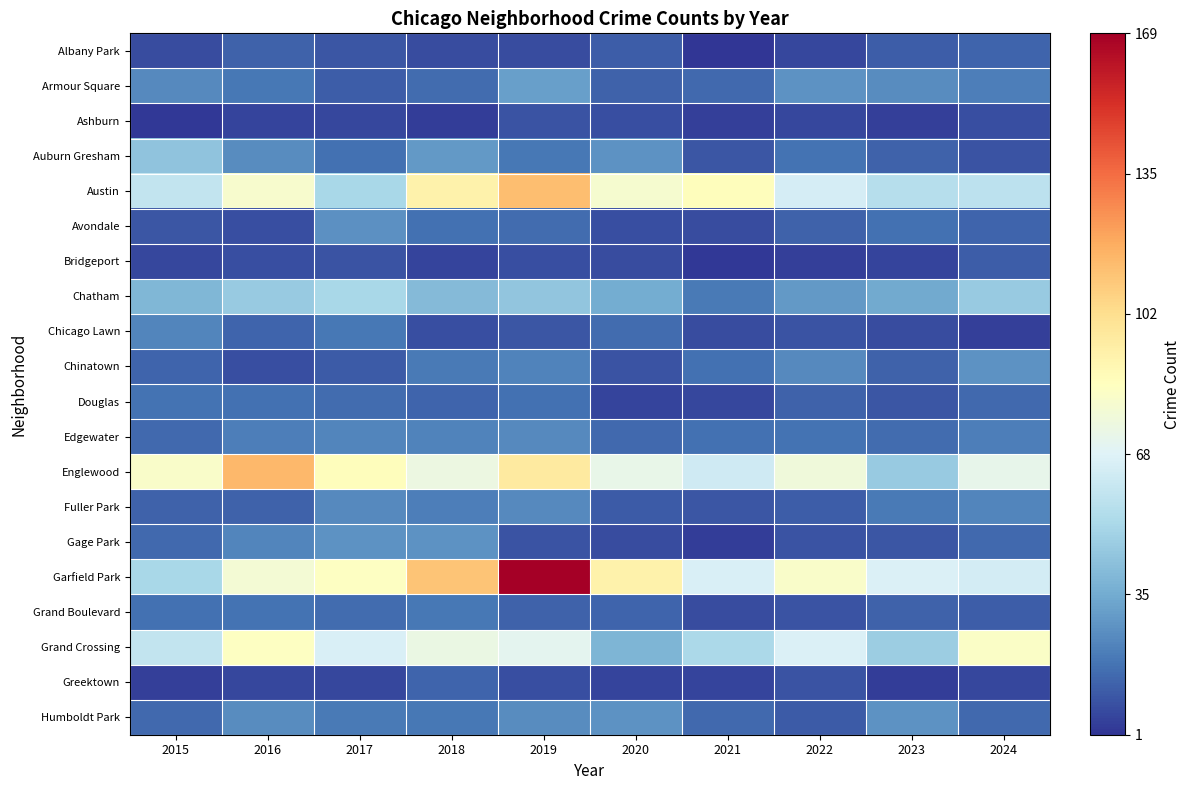

Reading right to left, extract all data points from this chart.

Albany Park: 2024=14	2023=12	2022=6	2021=1	2020=12	2019=7	2018=7	2017=10	2016=13	2015=7
Armour Square: 2024=21	2023=25	2022=27	2021=15	2020=13	2019=31	2018=16	2017=12	2016=19	2015=24
Ashburn: 2024=8	2023=4	2022=6	2021=4	2020=8	2019=9	2018=3	2017=6	2016=5	2015=2
Auburn Gresham: 2024=9	2023=13	2022=18	2021=10	2020=27	2019=19	2018=29	2017=17	2016=25	2015=43
Austin: 2024=57	2023=55	2022=65	2021=86	2020=80	2019=113	2018=92	2017=51	2016=81	2015=59
Avondale: 2024=14	2023=17	2022=13	2021=7	2020=8	2019=16	2018=17	2017=26	2016=8	2015=10
Bridgeport: 2024=12	2023=5	2022=4	2021=2	2020=7	2019=8	2018=5	2017=9	2016=8	2015=6
Chatham: 2024=46	2023=34	2022=29	2021=20	2020=35	2019=44	2018=40	2017=51	2016=46	2015=39
Chicago Lawn: 2024=4	2023=7	2022=9	2021=7	2020=16	2019=10	2018=8	2017=19	2016=14	2015=23
Chinatown: 2024=27	2023=13	2022=24	2021=17	2020=9	2019=22	2018=20	2017=11	2016=8	2015=14
Douglas: 2024=15	2023=10	2022=13	2021=6	2020=5	2019=17	2018=14	2017=16	2016=17	2015=18
Edgewater: 2024=21	2023=16	2022=18	2021=17	2020=15	2019=24	2018=22	2017=23	2016=21	2015=15
Englewood: 2024=72	2023=46	2022=77	2021=63	2020=73	2019=96	2018=75	2017=86	2016=115	2015=82
Fuller Park: 2024=23	2023=20	2022=12	2021=10	2020=11	2019=24	2018=21	2017=24	2016=13	2015=13
Gage Park: 2024=15	2023=10	2022=9	2021=3	2020=7	2019=9	2018=27	2017=27	2016=23	2015=15
Garfield Park: 2024=64	2023=67	2022=82	2021=66	2020=92	2019=169	2018=111	2017=84	2016=79	2015=51
Grand Boulevard: 2024=12	2023=13	2022=9	2021=7	2020=14	2019=13	2018=19	2017=16	2016=18	2015=17
Grand Crossing: 2024=83	2023=47	2022=67	2021=52	2020=38	2019=71	2018=74	2017=66	2016=84	2015=59
Greektown: 2024=6	2023=3	2022=9	2021=5	2020=5	2019=8	2018=14	2017=6	2016=6	2015=4
Humboldt Park: 2024=15	2023=27	2022=11	2021=15	2020=27	2019=25	2018=19	2017=20	2016=25	2015=15